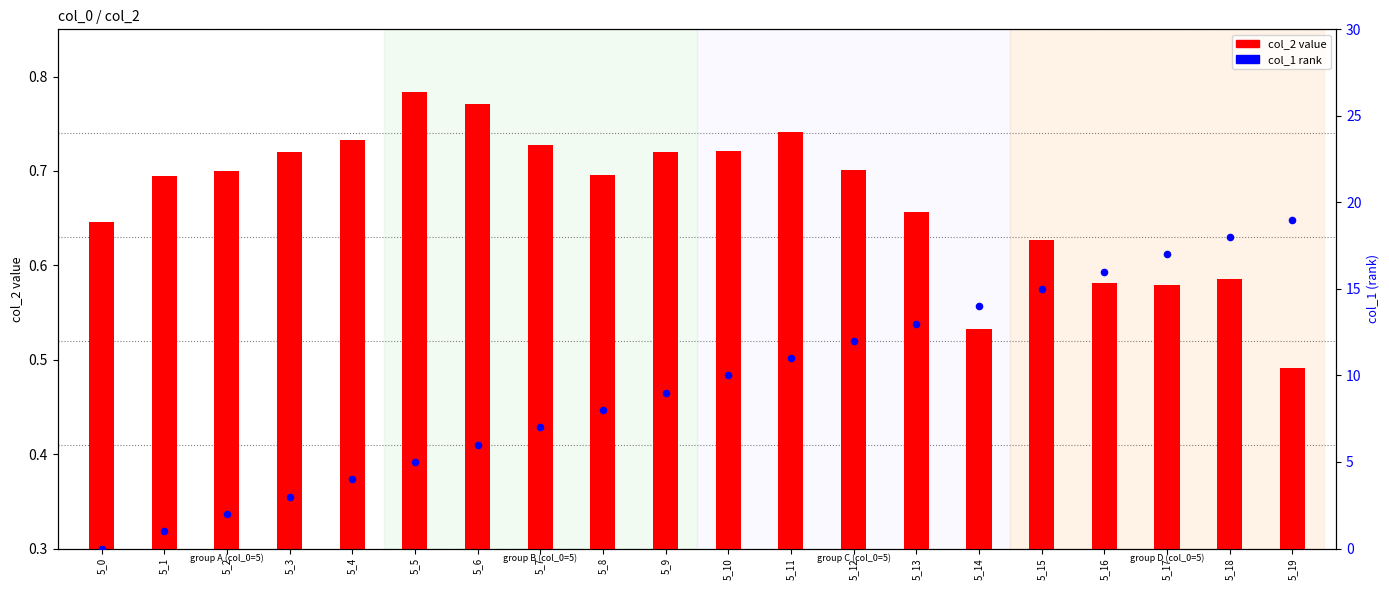

At how many categories does at least one series exceed 14?

5